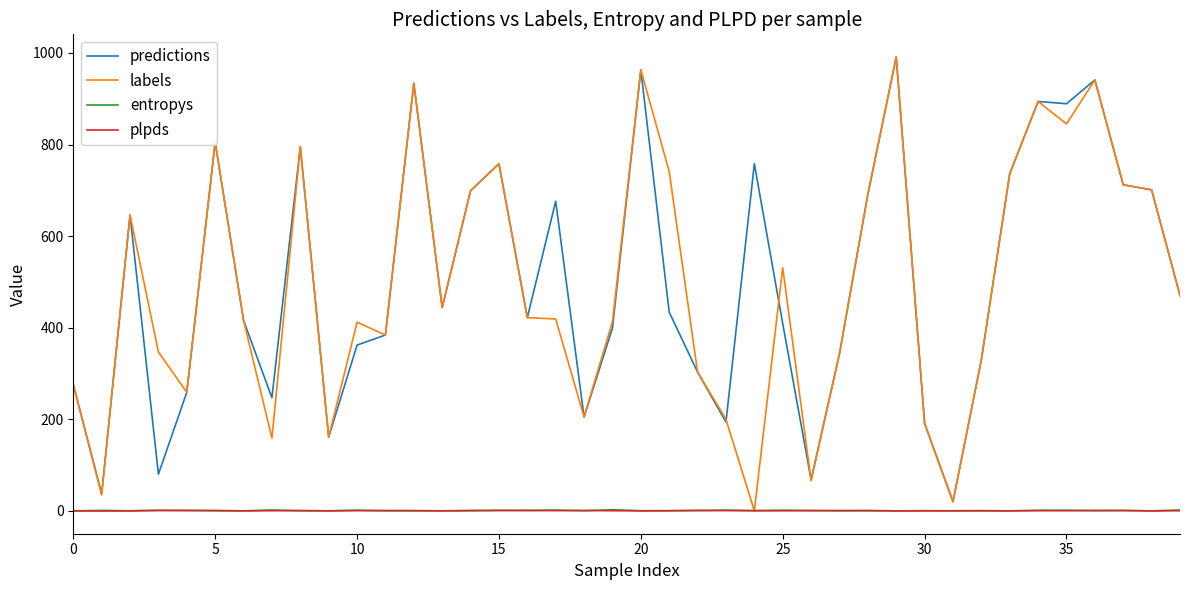

What is the maximum value for predictions?

991.0